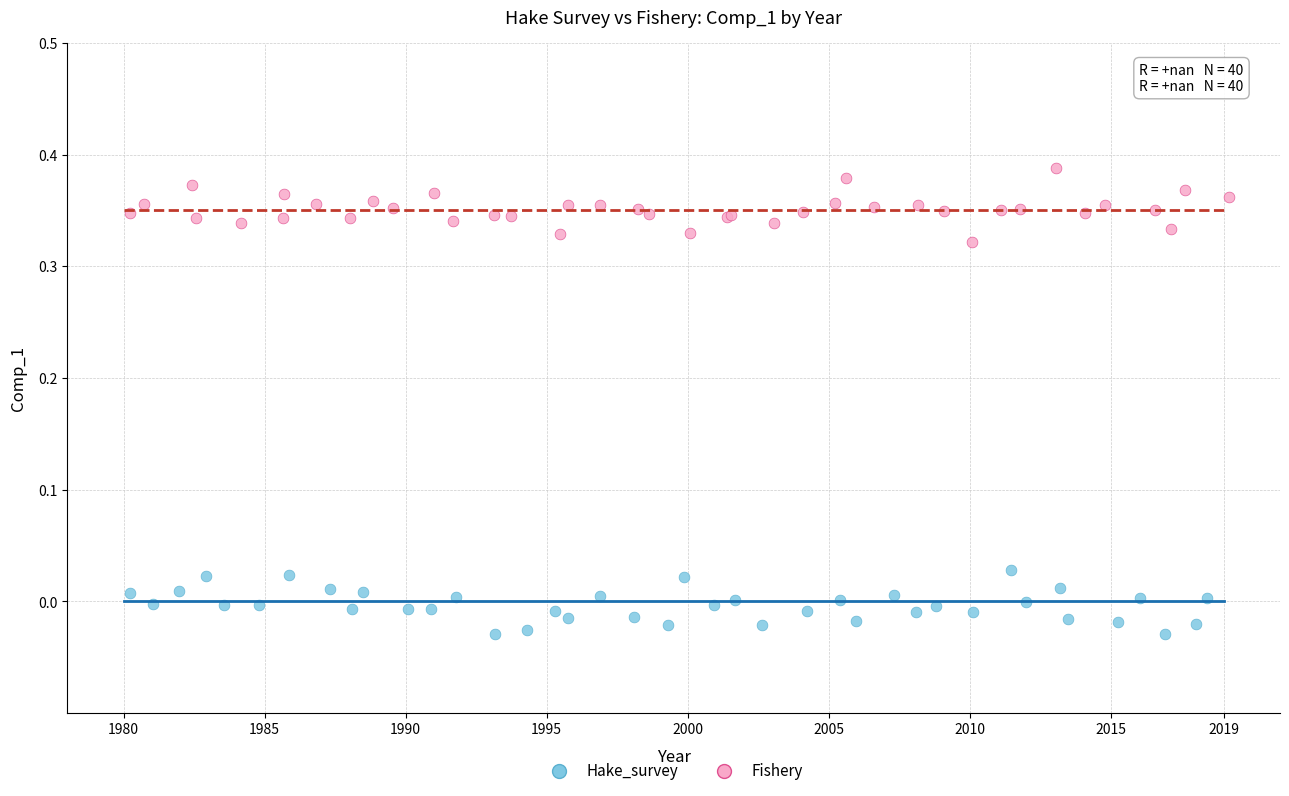

Which series reaches the maximum Y coordinate?

Fishery